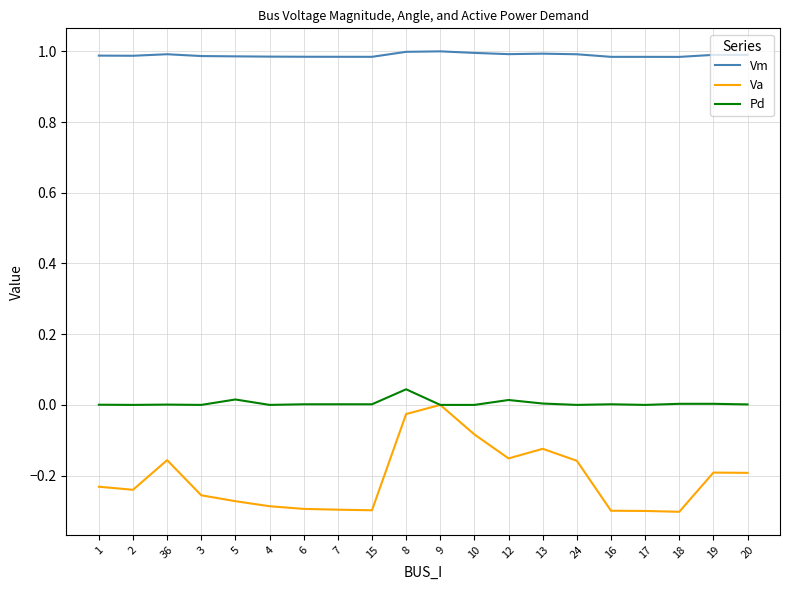

Is the value of Pd at 18 greater than the value of Va at 17?

Yes